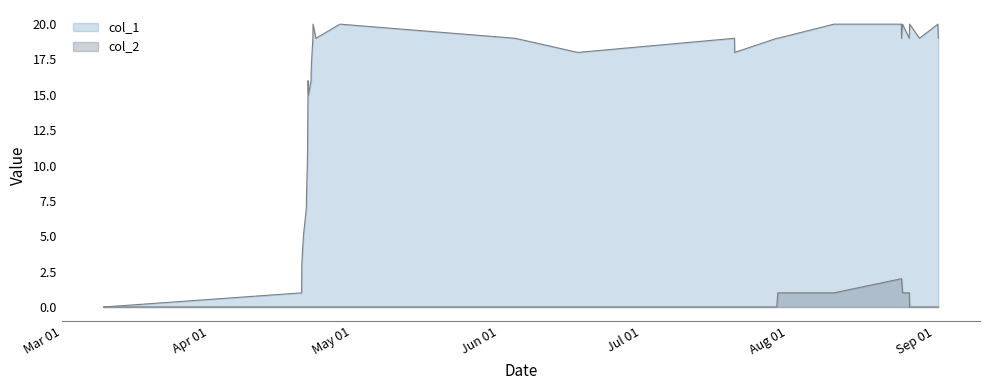

How many positive values does the col_1 series have?

31